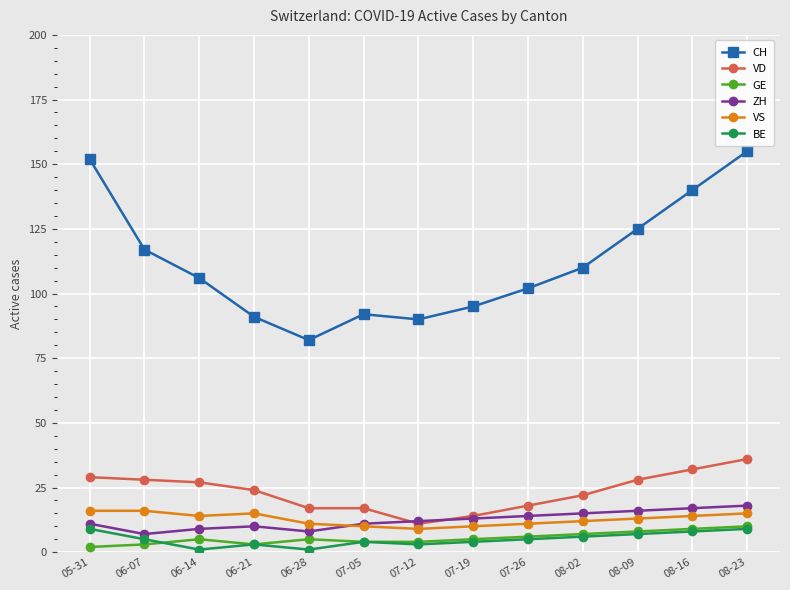

Is this an area chart (filled region under the line)?

No